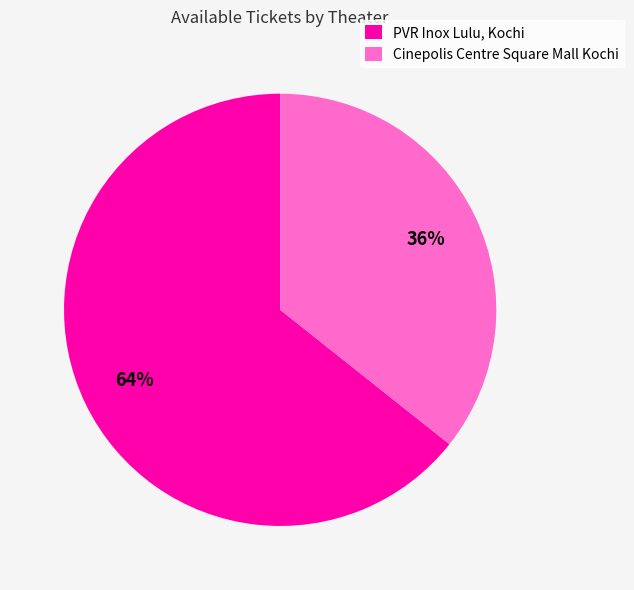

To the nearest percent, what percentage of the pie is Cinepolis Centre Square Mall Kochi?

36%